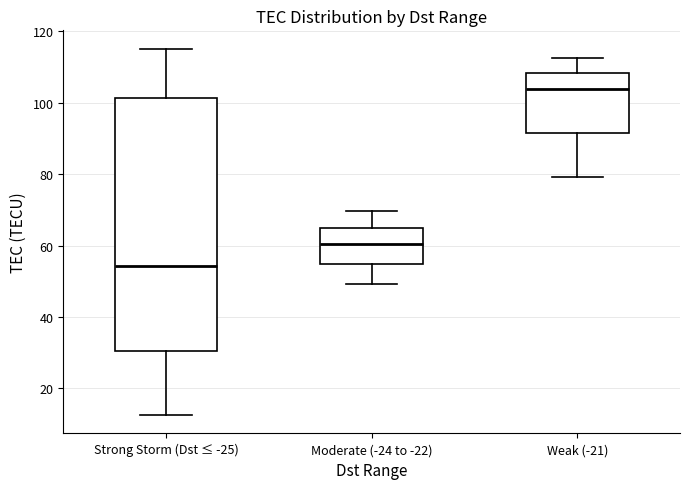

Which box has the lowest median line?

Strong Storm (Dst ≤ -25)